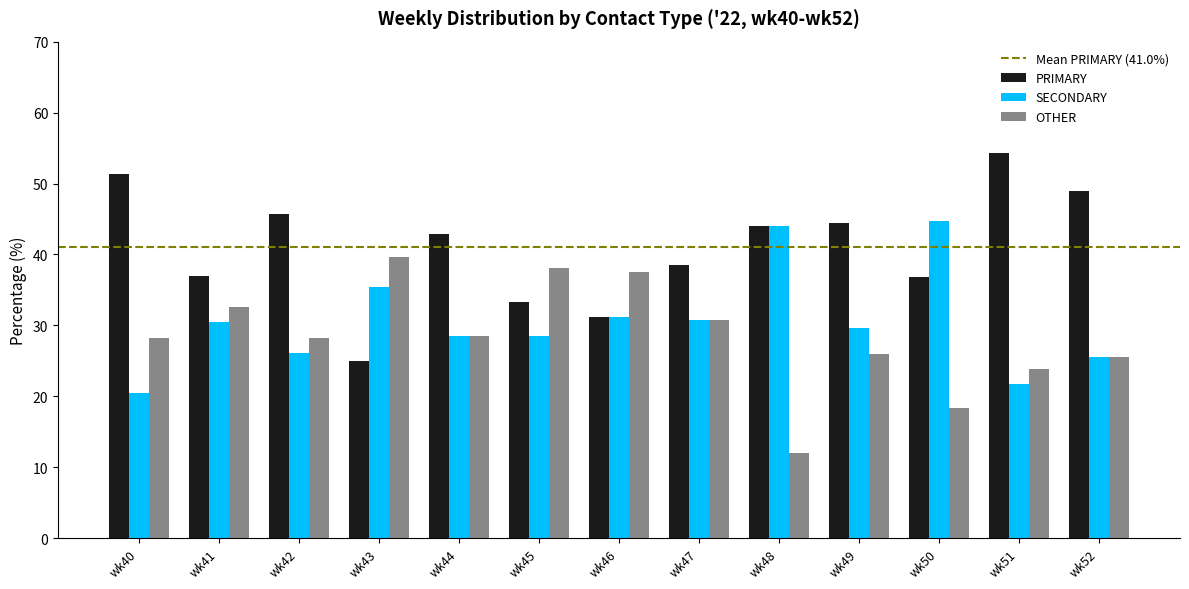

How many groups of bars are there?

13